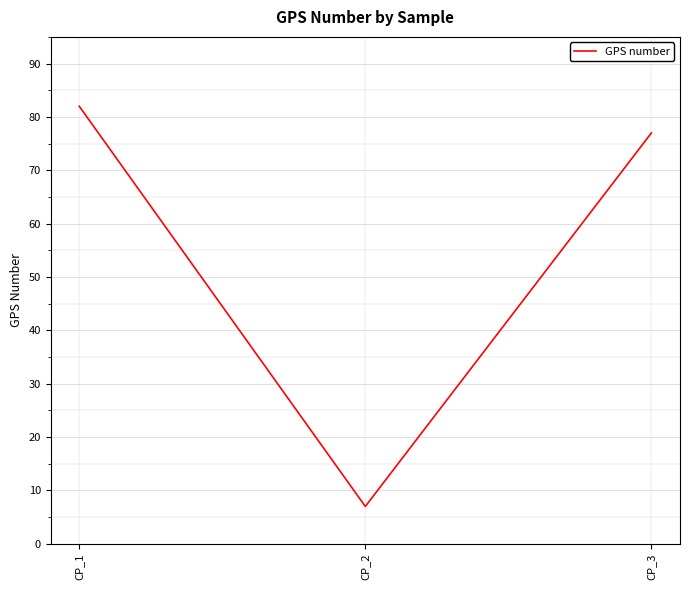

How many values are below 77?

1